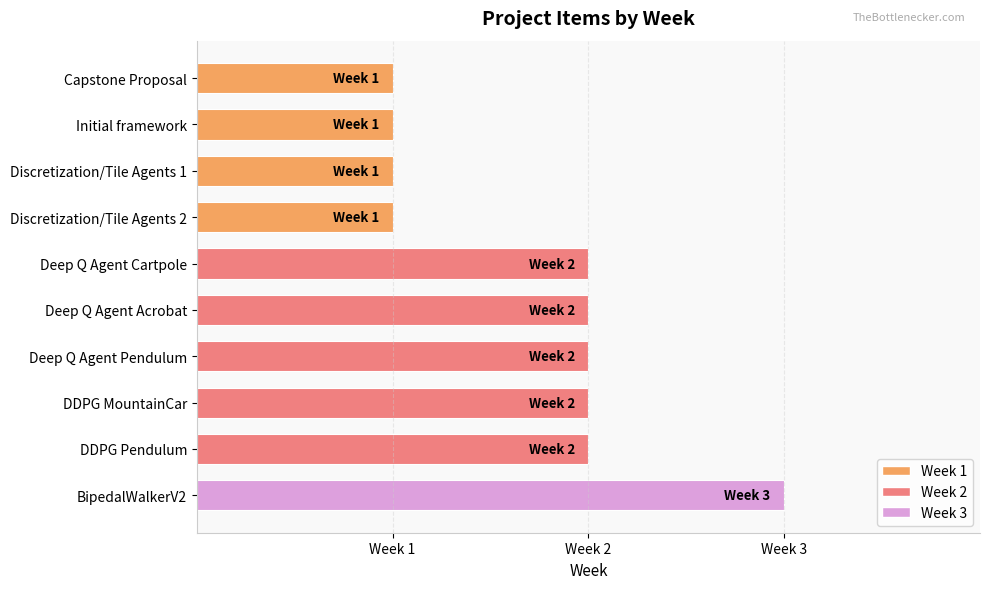

Read the value at Discretization/Tile Agents 2.

1